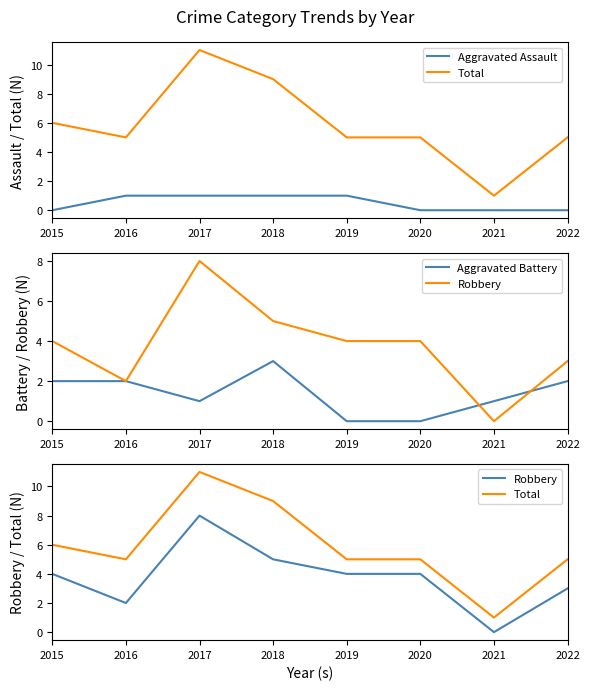

Is the value of Robbery at 2022 greater than the value of Aggravated Battery at 2022?

Yes